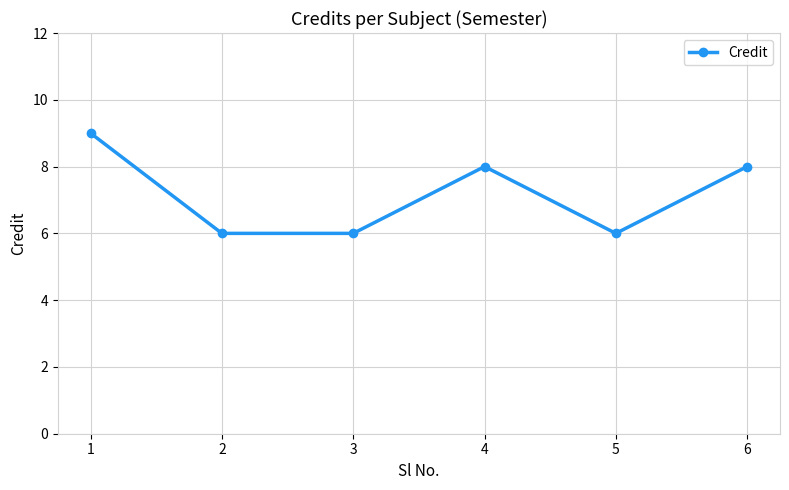

The value at 1 is 12. True or false?

False